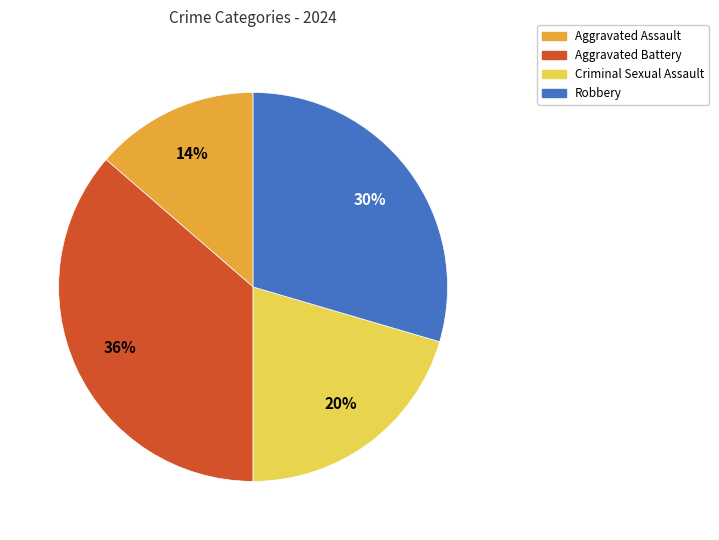

How many segments does this pie chart have?

4